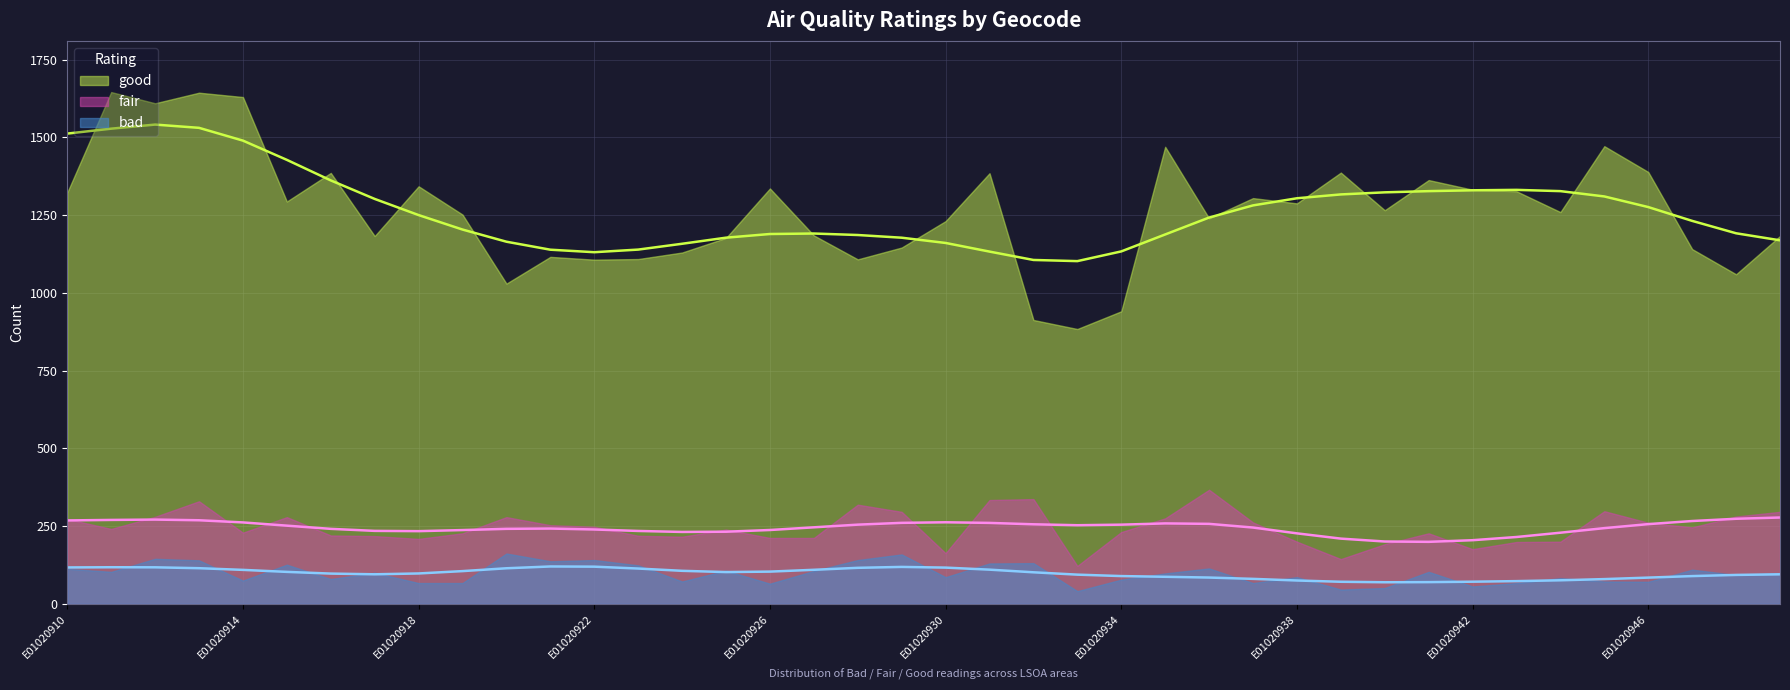

How many interior local peaks does the bad series have?

13